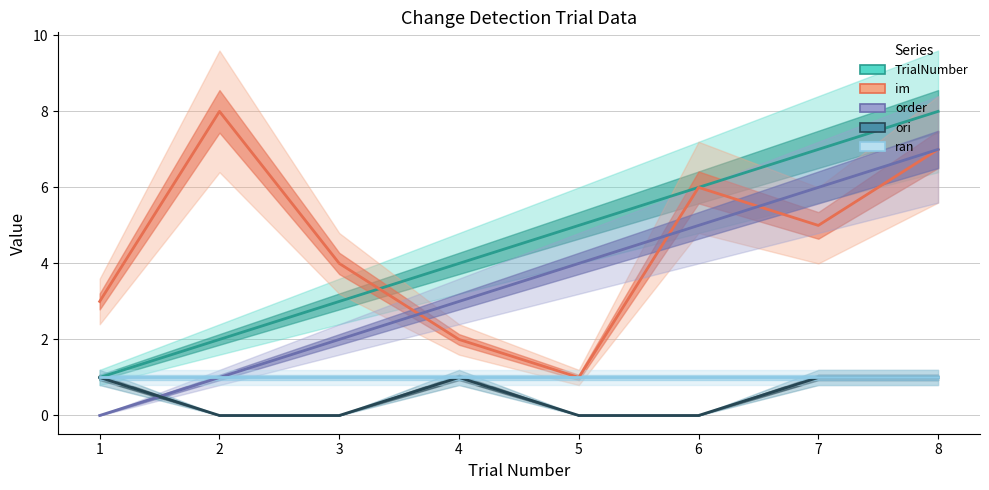

Reading left to right, what are all the values shown in this chart?

TrialNumber: 1=1	2=2	3=3	4=4	5=5	6=6	7=7	8=8
im: 1=3	2=8	3=4	4=2	5=1	6=6	7=5	8=7
order: 1=0	2=1	3=2	4=3	5=4	6=5	7=6	8=7
ori: 1=1	2=0	3=0	4=1	5=0	6=0	7=1	8=1
ran: 1=1	2=1	3=1	4=1	5=1	6=1	7=1	8=1